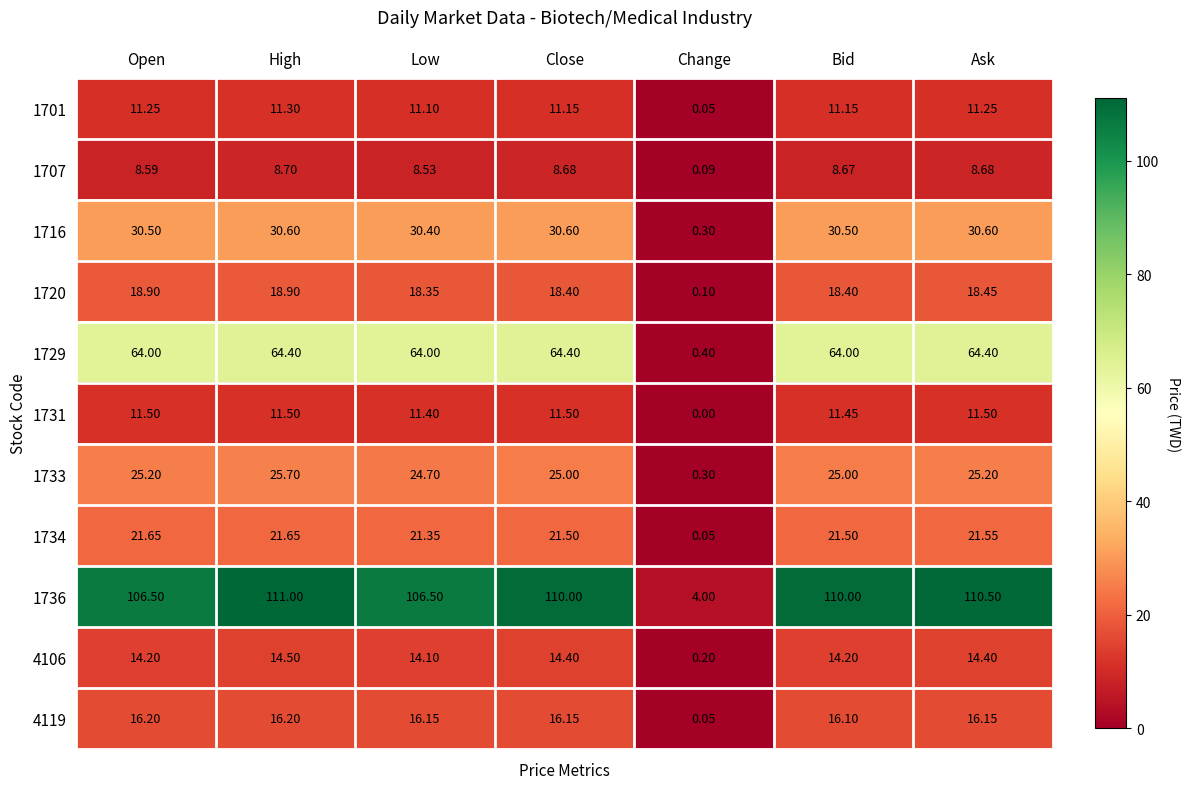

Rank the series by their maximum value, from lowest to highest.

1707, 1701, 1731, 4106, 4119, 1720, 1734, 1733, 1716, 1729, 1736